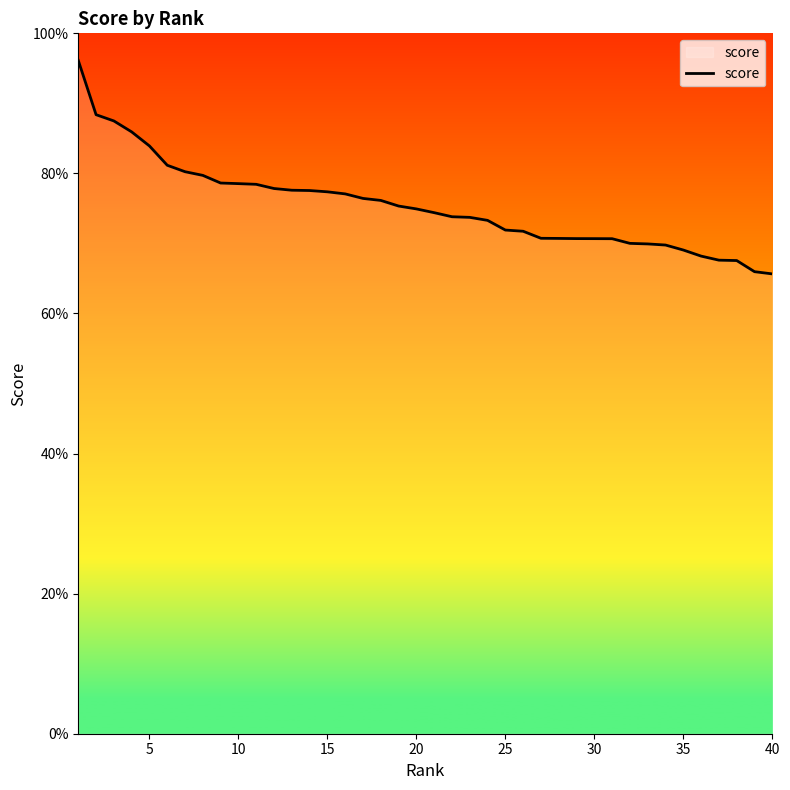

Does the chart have visible grid lines?

No